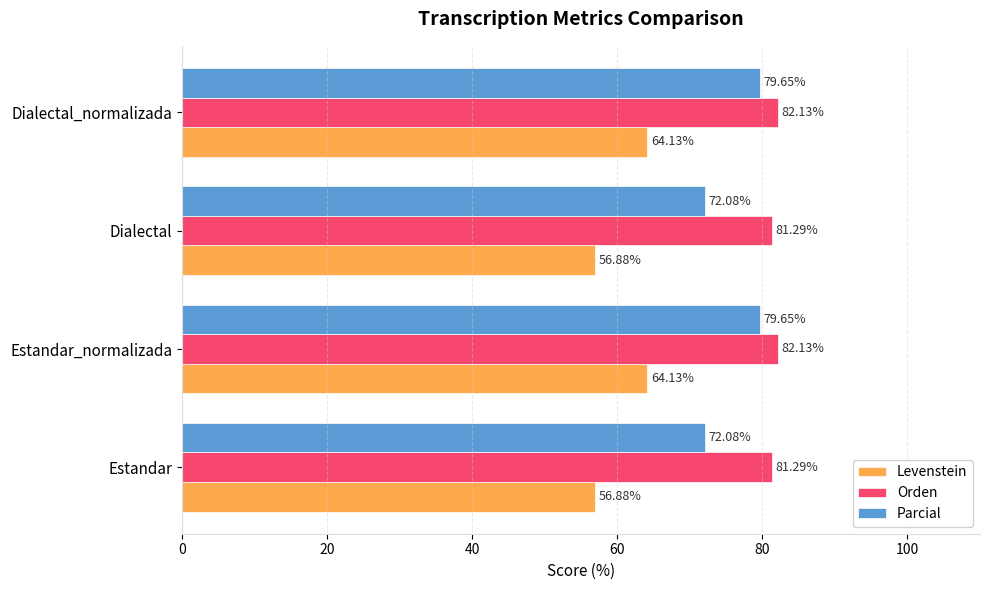

What is the greatest value displayed?

82.1